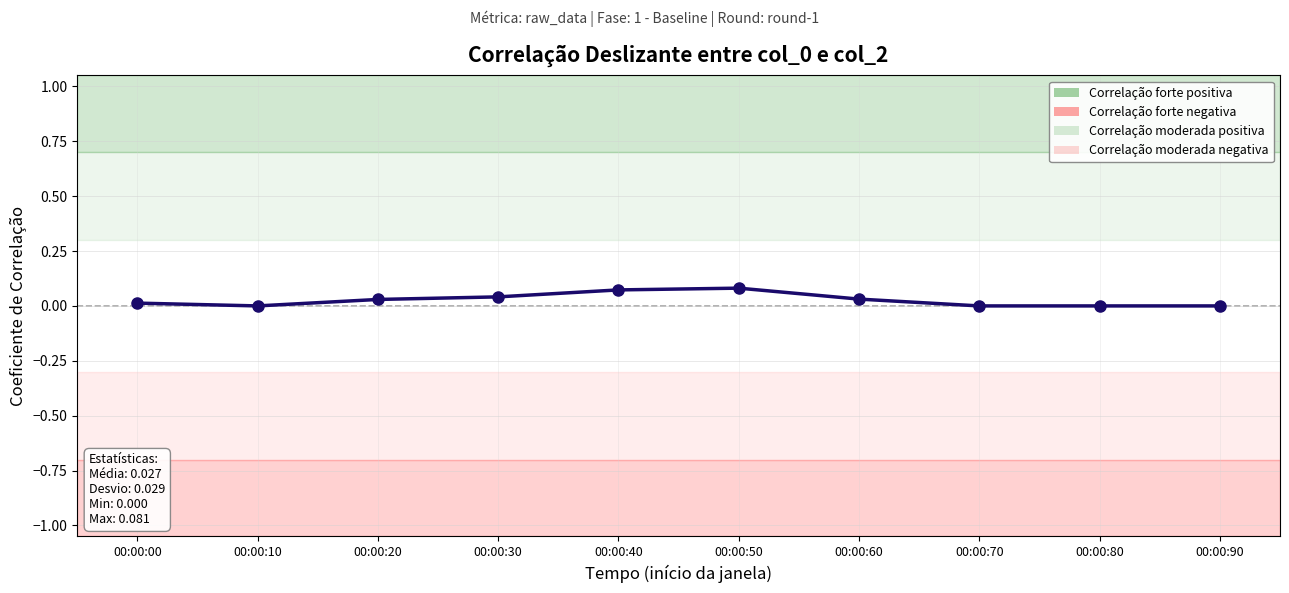

True or false: the data shows 0.0 at 00:00:10.

True